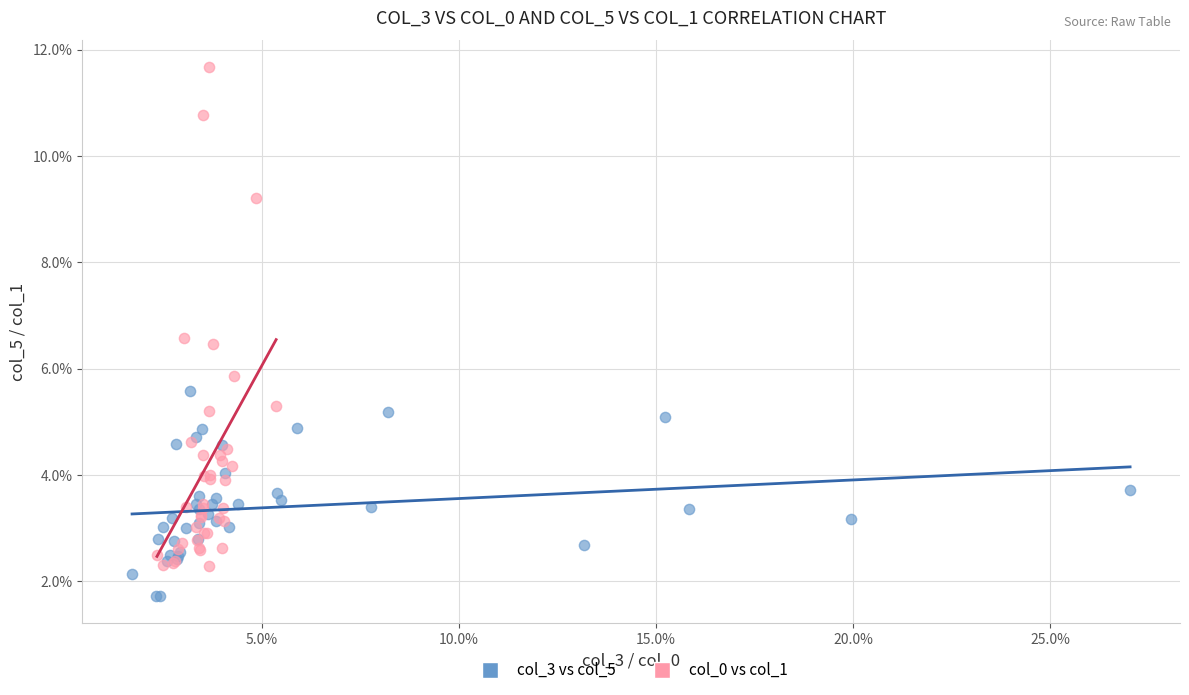

Which series reaches the minimum Y coordinate?

col_3 vs col_5